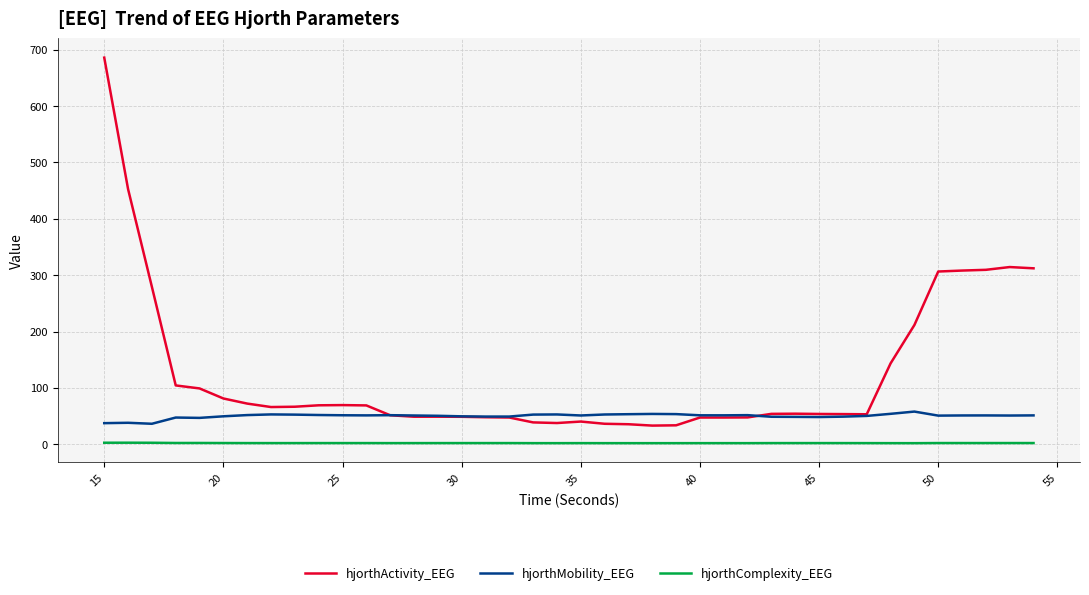

What is the maximum value shown in the chart?

686.1